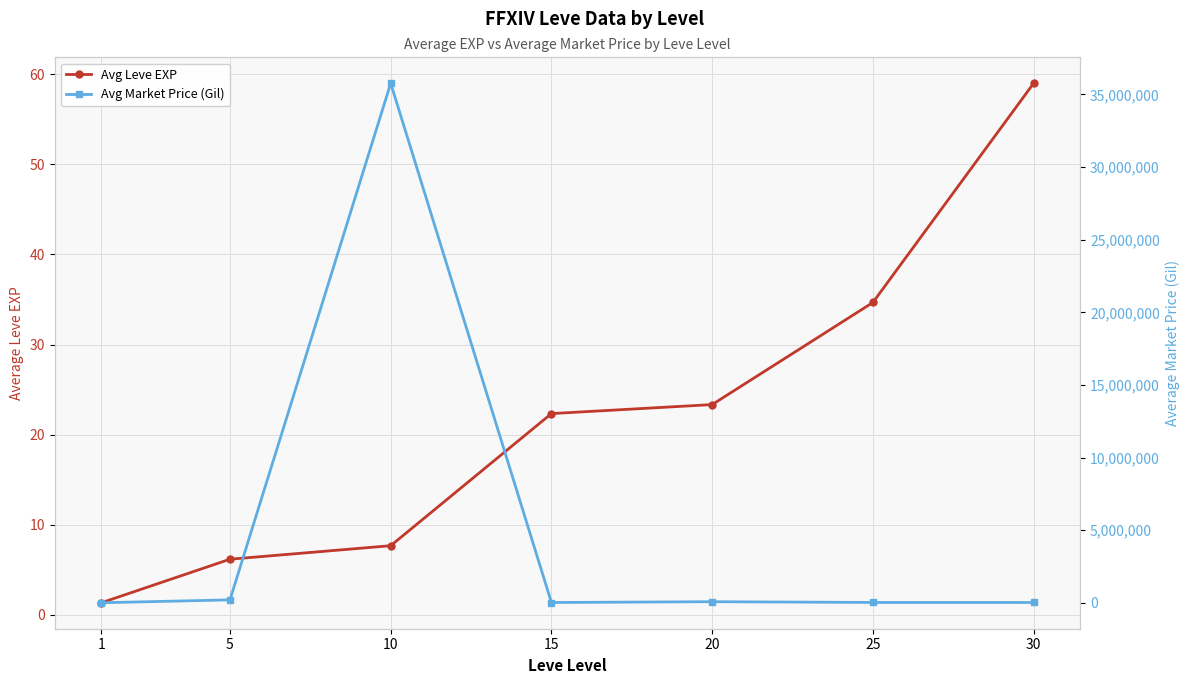

True or false: Avg Leve EXP and Avg Market Price (Gil) cross at least once.

False